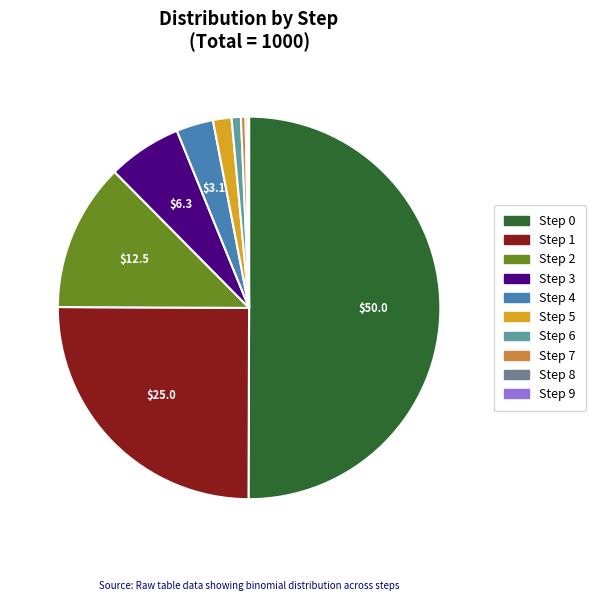

Rank the categories by value from highest to lowest.

Step 0, Step 1, Step 2, Step 3, Step 4, Step 5, Step 6, Step 7, Step 8, Step 9